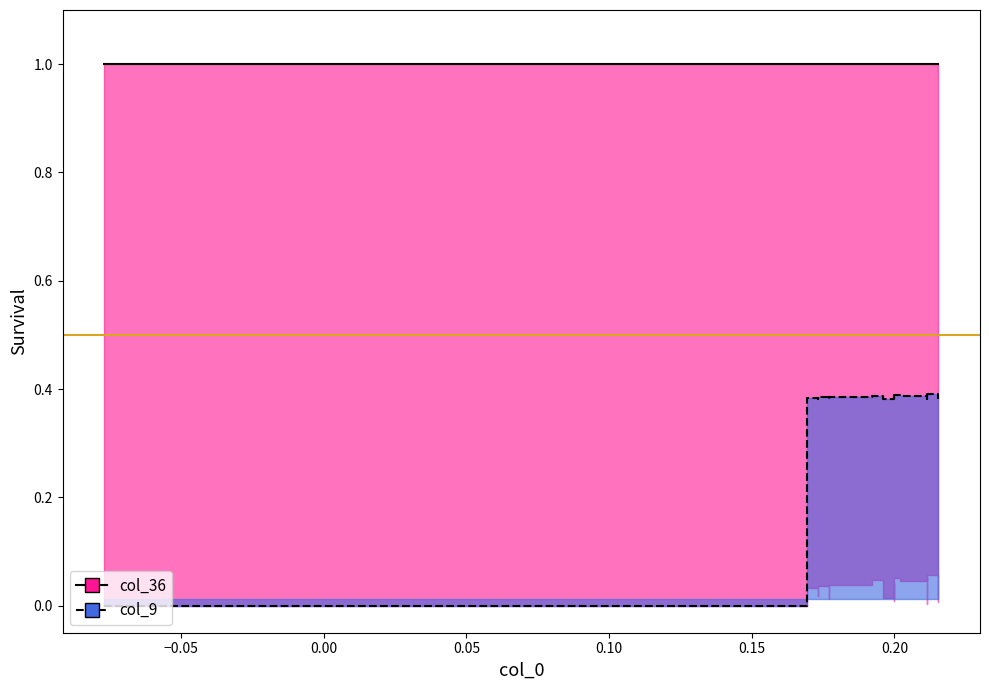

True or false: col_36 has more than 1 points higher than both neighbors.

False